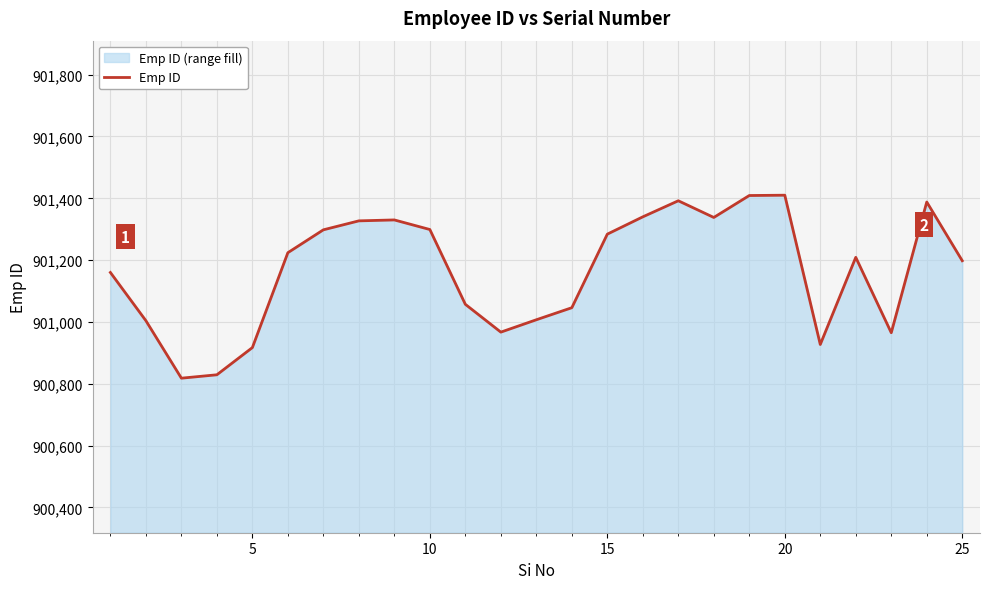

What is the greatest value displayed?

901410